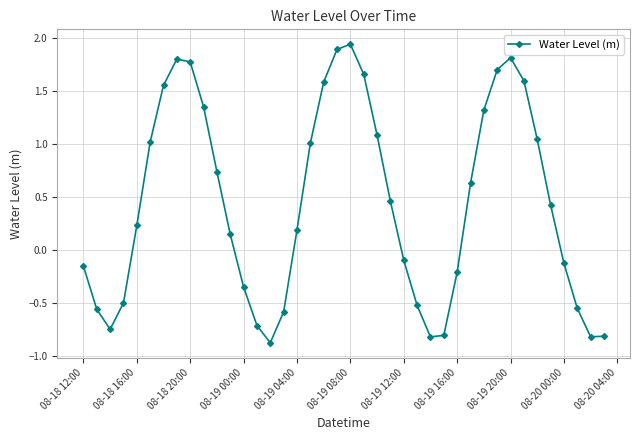

Count the number of categories in the chart.

40